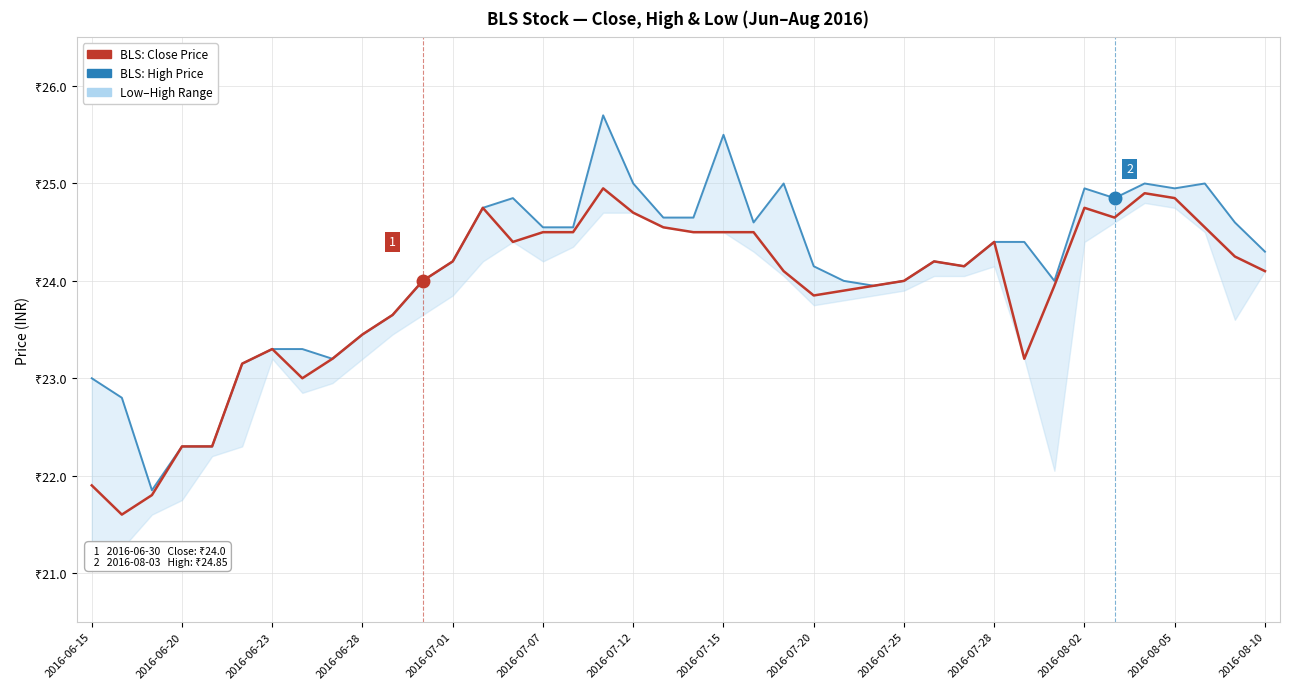

List the series in order of their peak value, highest first.

BLS High Price, BLS Close Price